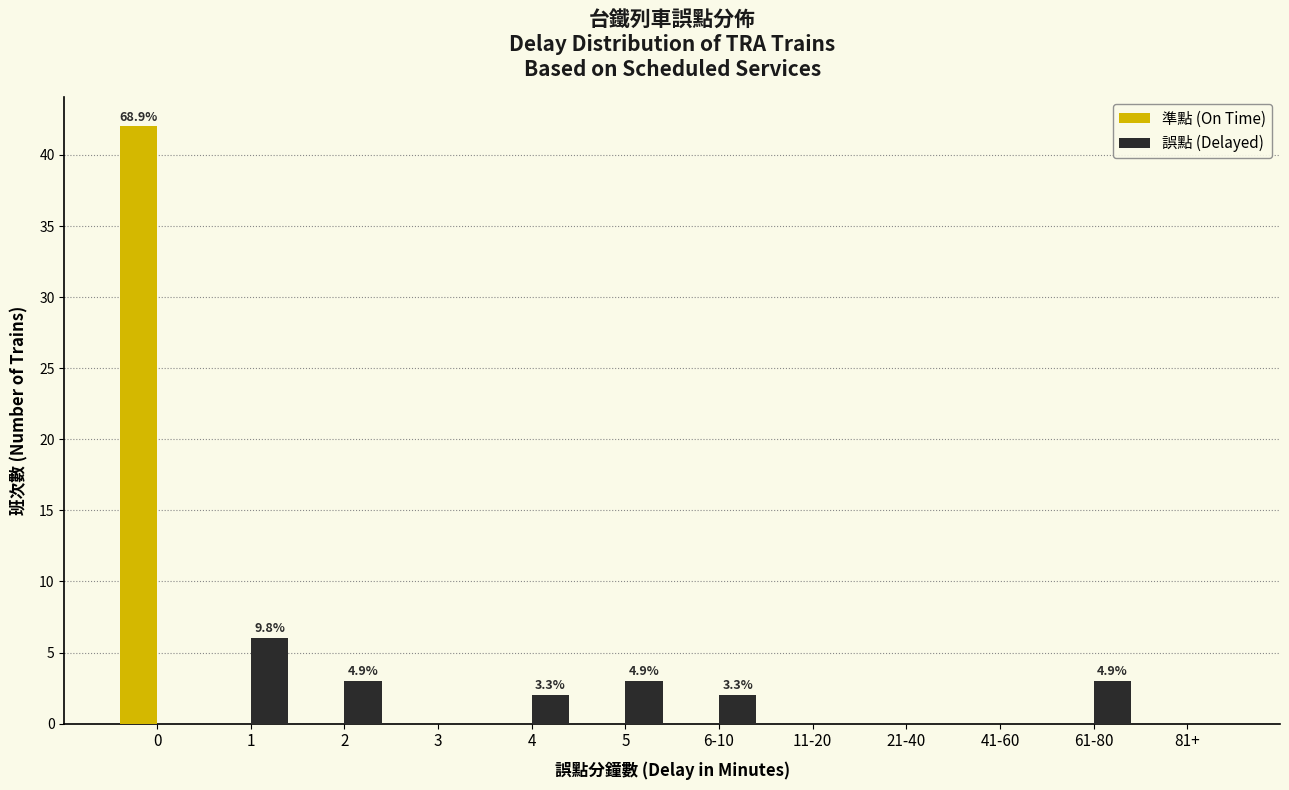

Reading left to right, what are all the values shown in this chart?

準點 (On Time): 0=42	1=0	2=0	3=0	4=0	5=0	6-10=0	11-20=0	21-40=0	41-60=0	61-80=0	81+=0
誤點 (Delayed): 0=0	1=6	2=3	3=0	4=2	5=3	6-10=2	11-20=0	21-40=0	41-60=0	61-80=3	81+=0